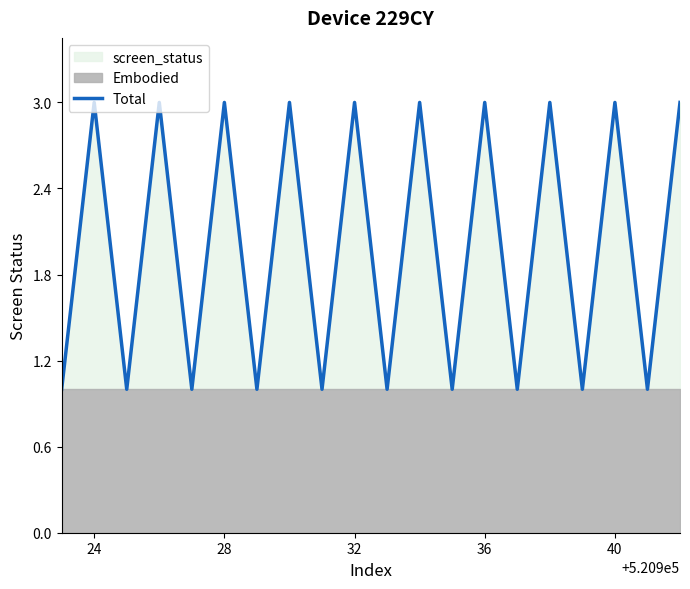

At which category does the chart reach its peak across all series?

24